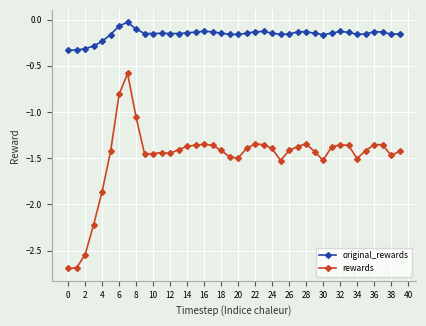

True or false: rewards and original_rewards cross at least once.

False